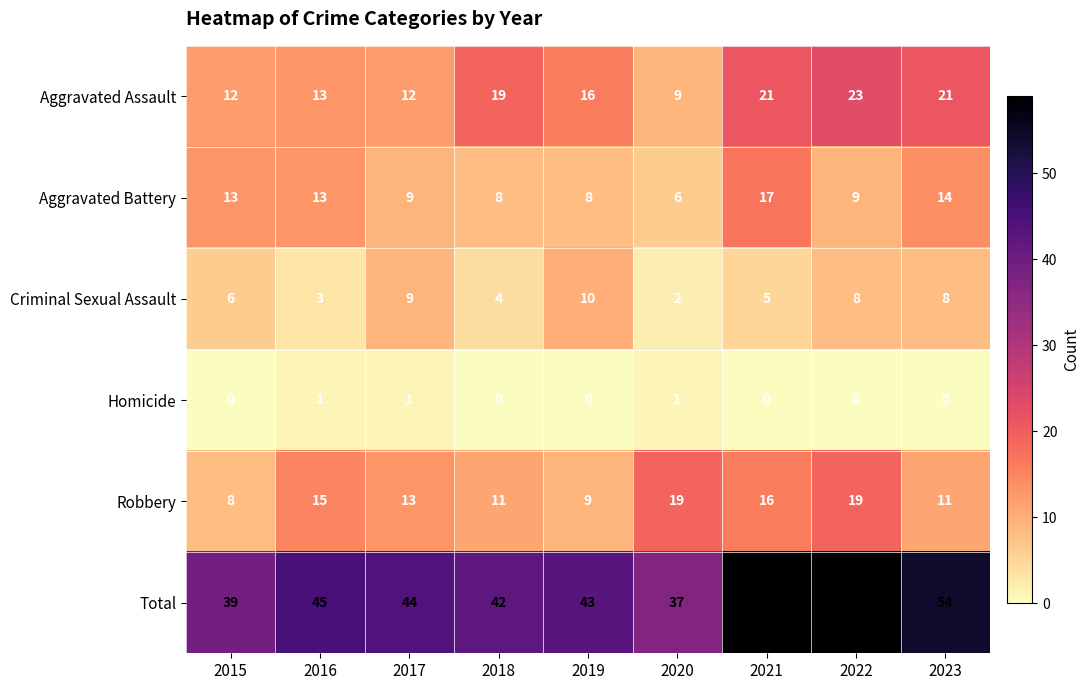

Between 2015 and 2021, which series saw the biggest shift?

Total